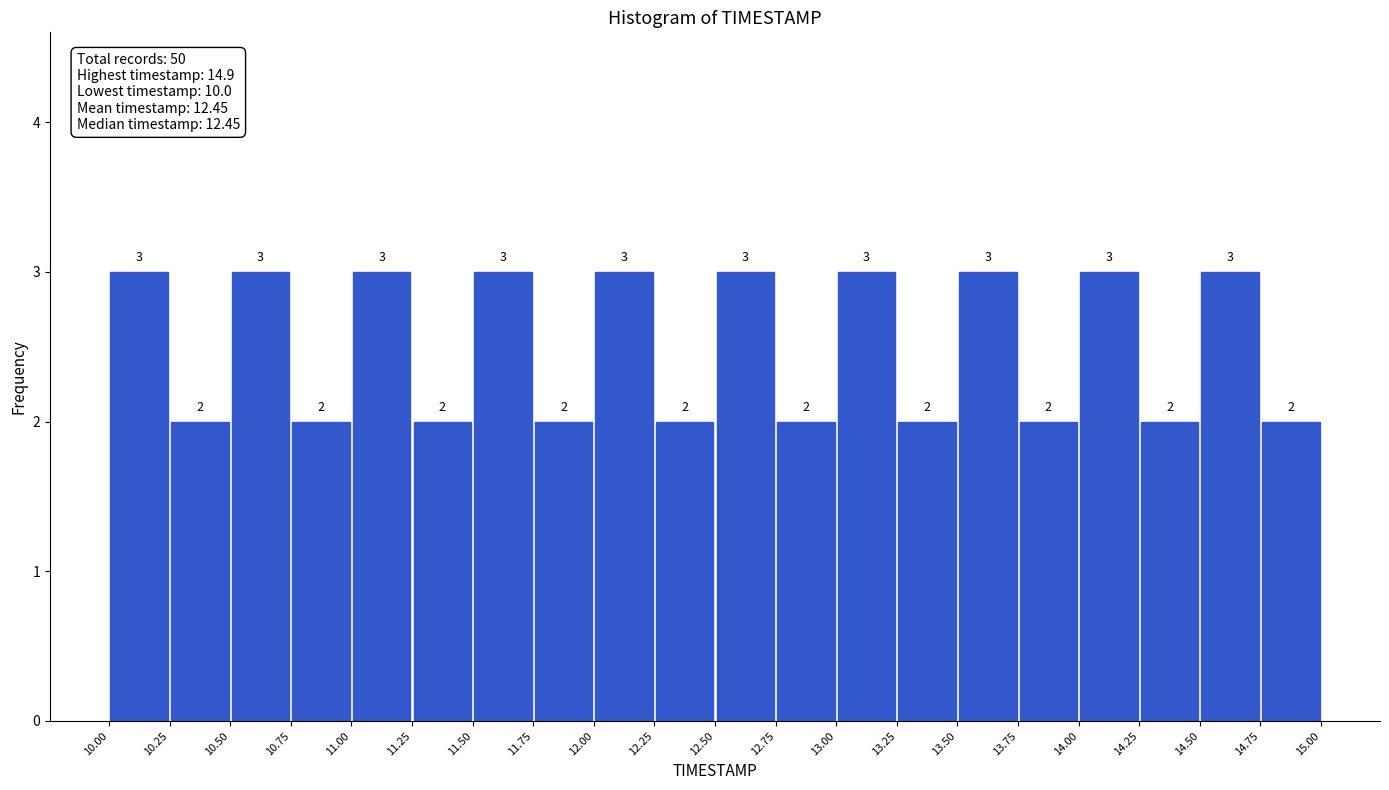

Reading left to right, list every bar in this chart as the range it spans on the x-axis followed by its height.

10.00 to 10.25: 3
10.25 to 10.50: 2
10.50 to 10.75: 3
10.75 to 11.00: 2
11.00 to 11.25: 3
11.25 to 11.50: 2
11.50 to 11.75: 3
11.75 to 12.00: 2
12.00 to 12.25: 3
12.25 to 12.50: 2
12.50 to 12.75: 3
12.75 to 13.00: 2
13.00 to 13.25: 3
13.25 to 13.50: 2
13.50 to 13.75: 3
13.75 to 14.00: 2
14.00 to 14.25: 3
14.25 to 14.50: 2
14.50 to 14.75: 3
14.75 to 15.00: 2